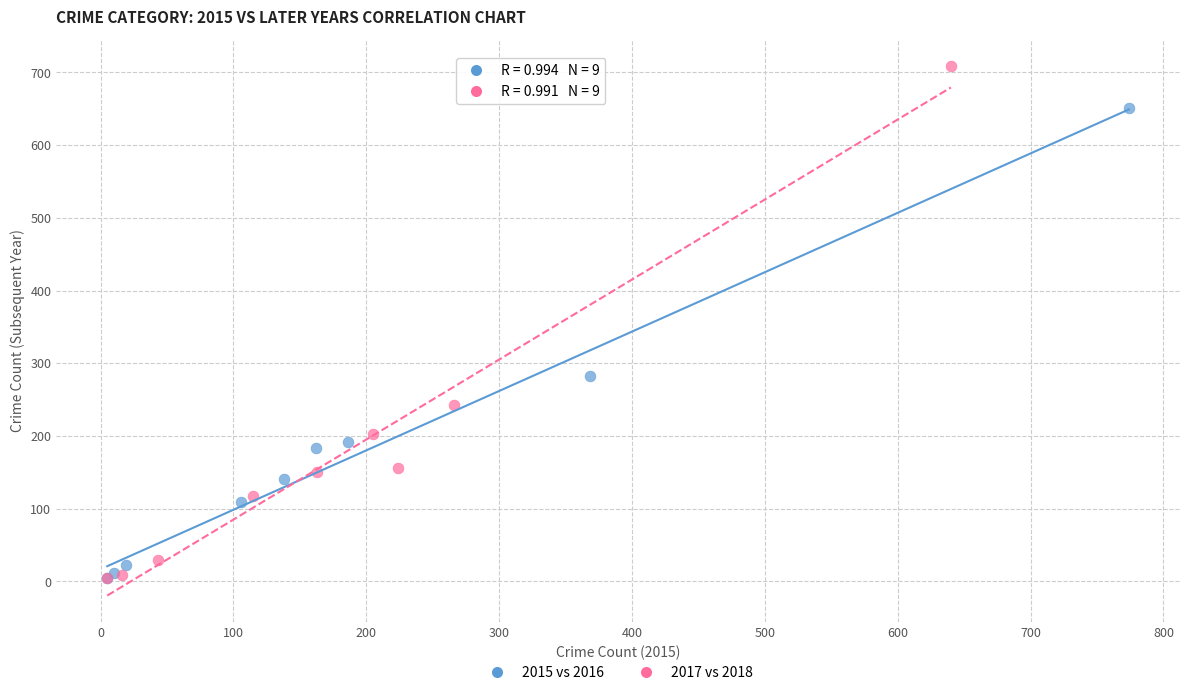

Which series has the largest Y range (max minus min)?

2017 vs 2018